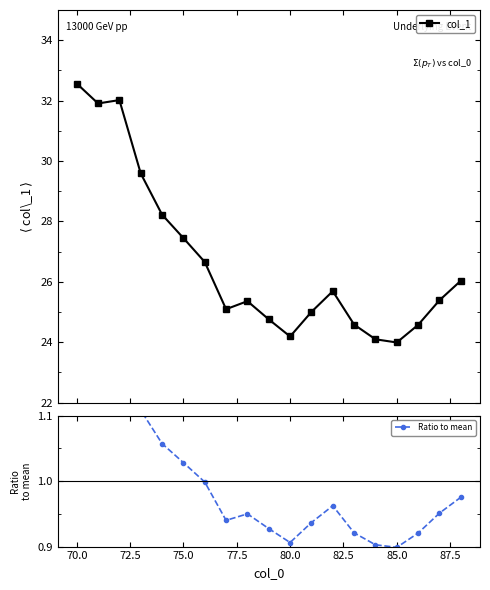

What is the average value of the Ratio to mean series?

1.0